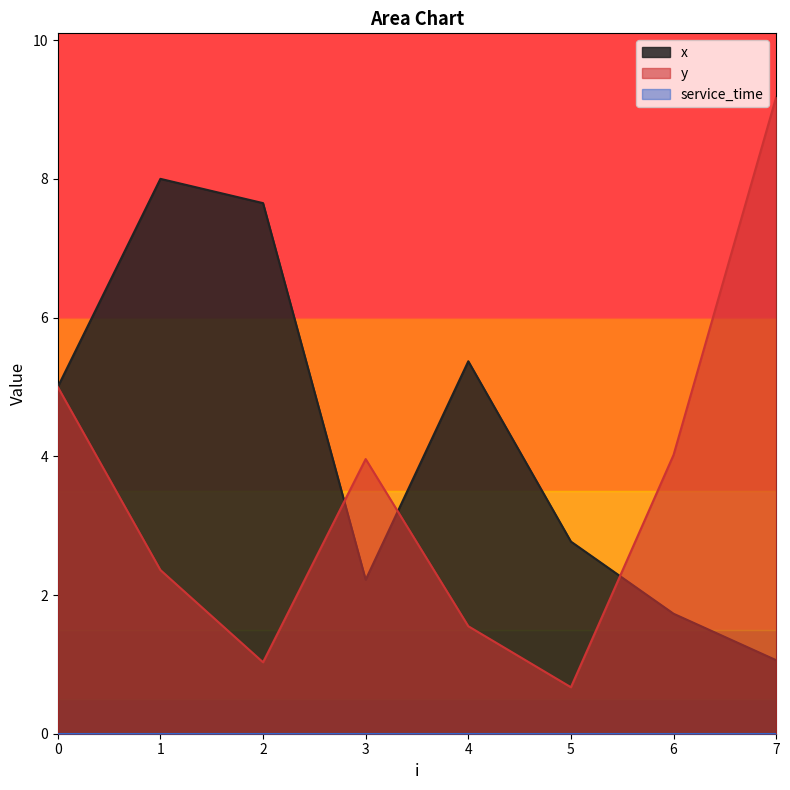

What is the approximate value of y at 6?

4.0